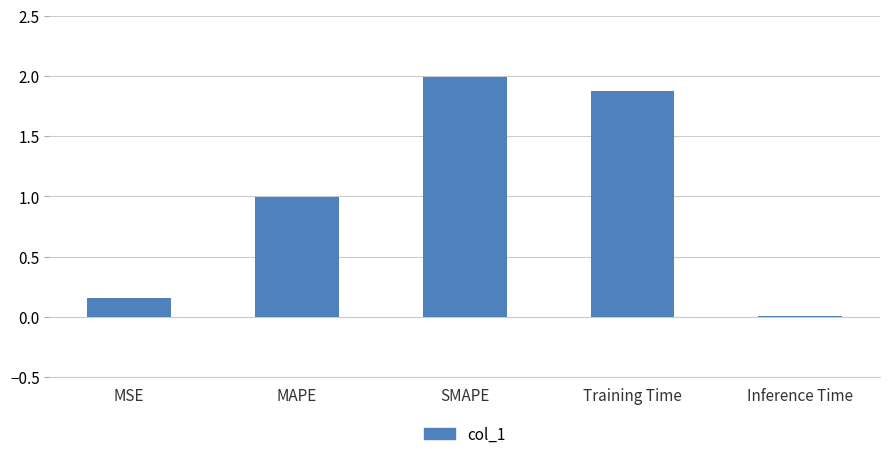

True or false: the data shows 0.0 at Inference Time.

True